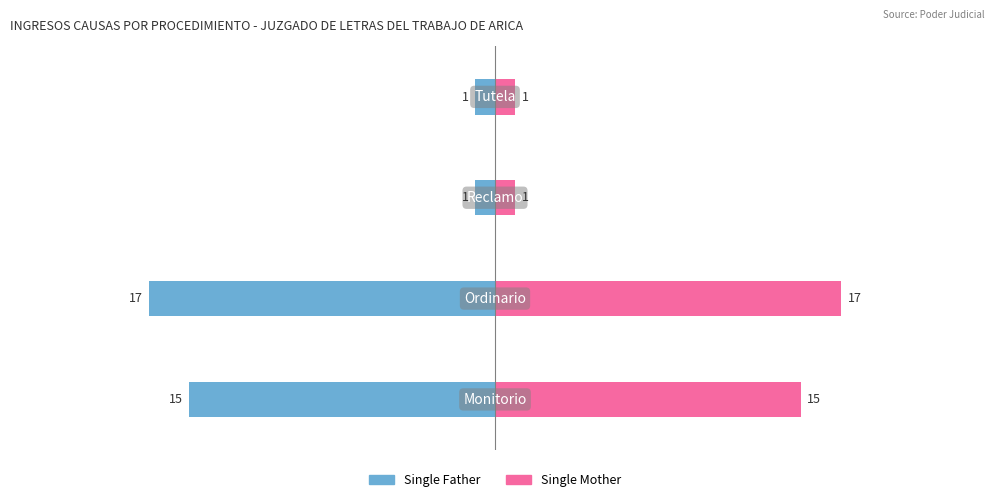

Reading right to left, what are all the values shown in this chart?

Single Father: -1	-1	-17	-15
Single Mother: 1	1	17	15